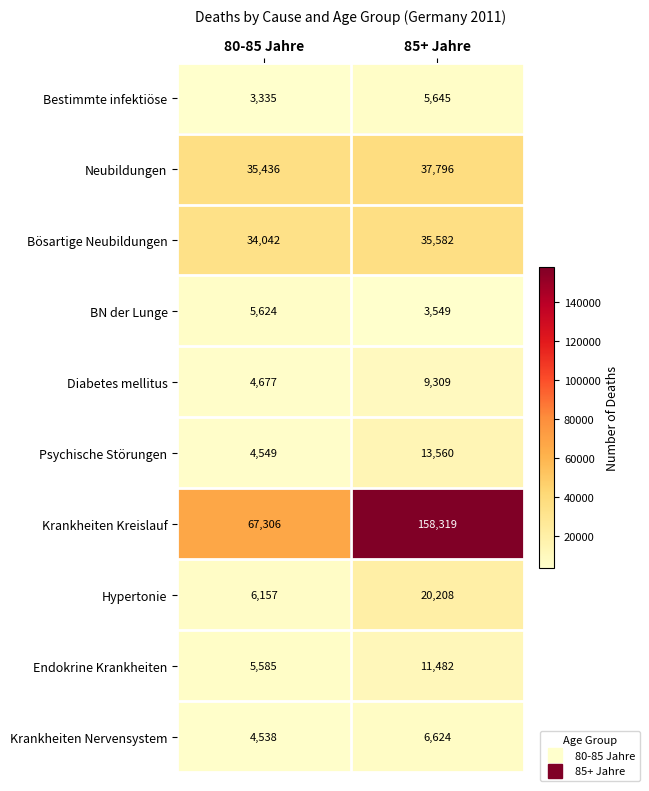

What is the difference between the Endokrine Krankheiten values at 80-85 Jahre and 85+ Jahre?

5897